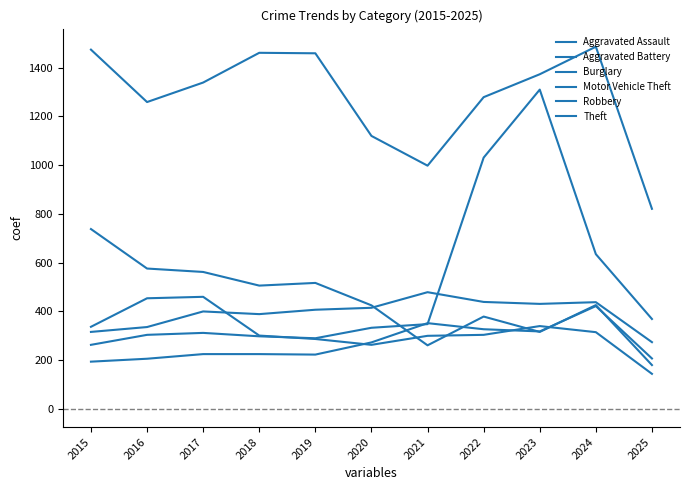

What is the spread (max minus min) of values at 2024?

1171